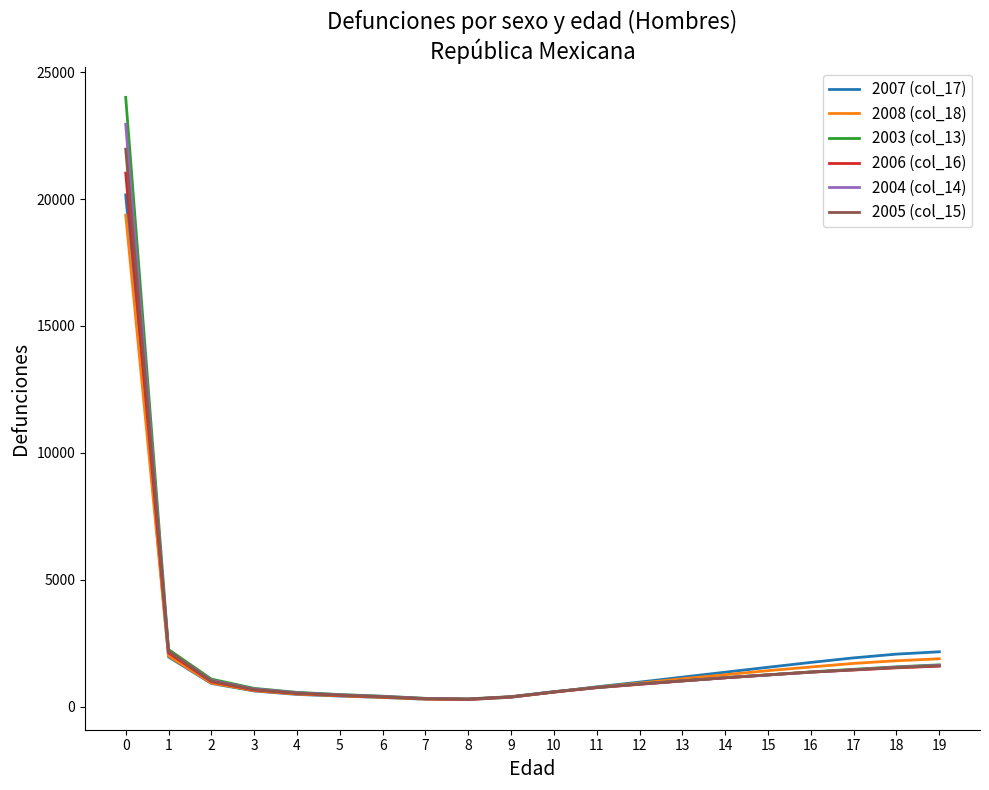

Rank the series by their maximum value, from highest to lowest.

2003 (col_13), 2004 (col_14), 2005 (col_15), 2006 (col_16), 2007 (col_17), 2008 (col_18)